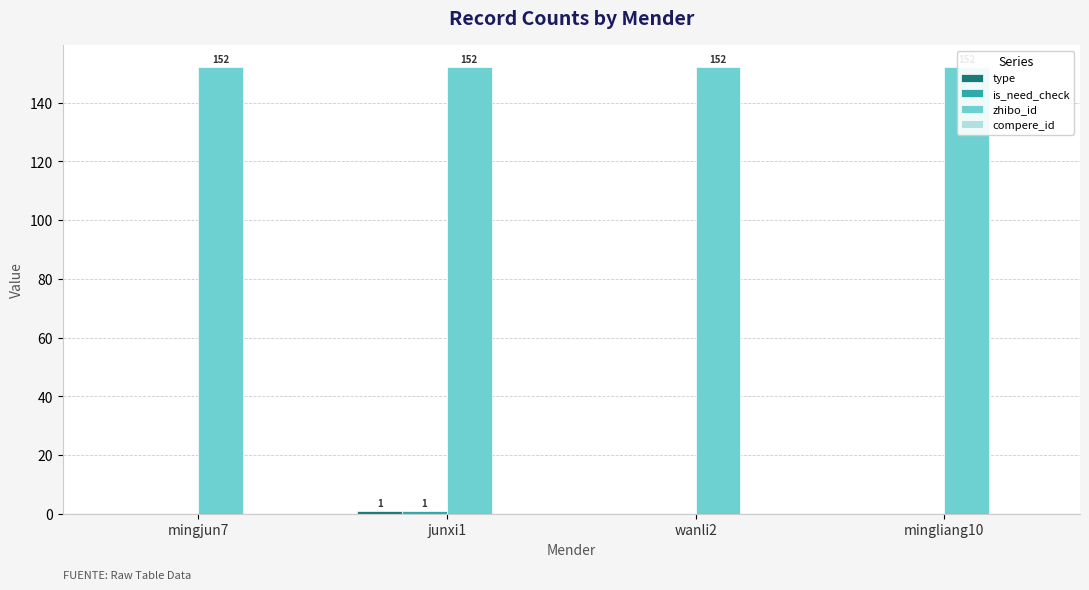

Which has a higher value, wanli2 or junxi1?

junxi1